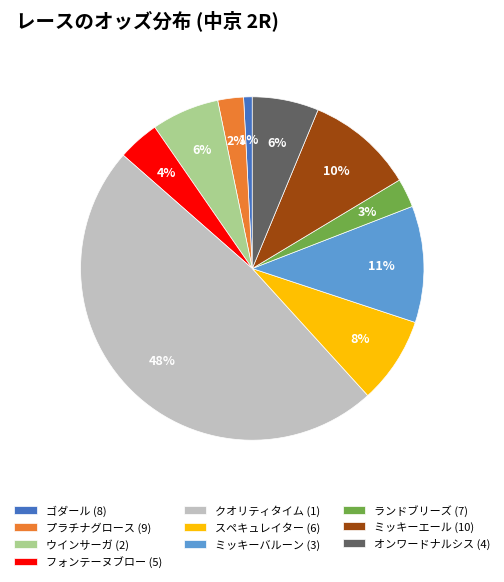

Between スペキュレイター (6) and クオリティタイム (1), which is larger?

クオリティタイム (1)